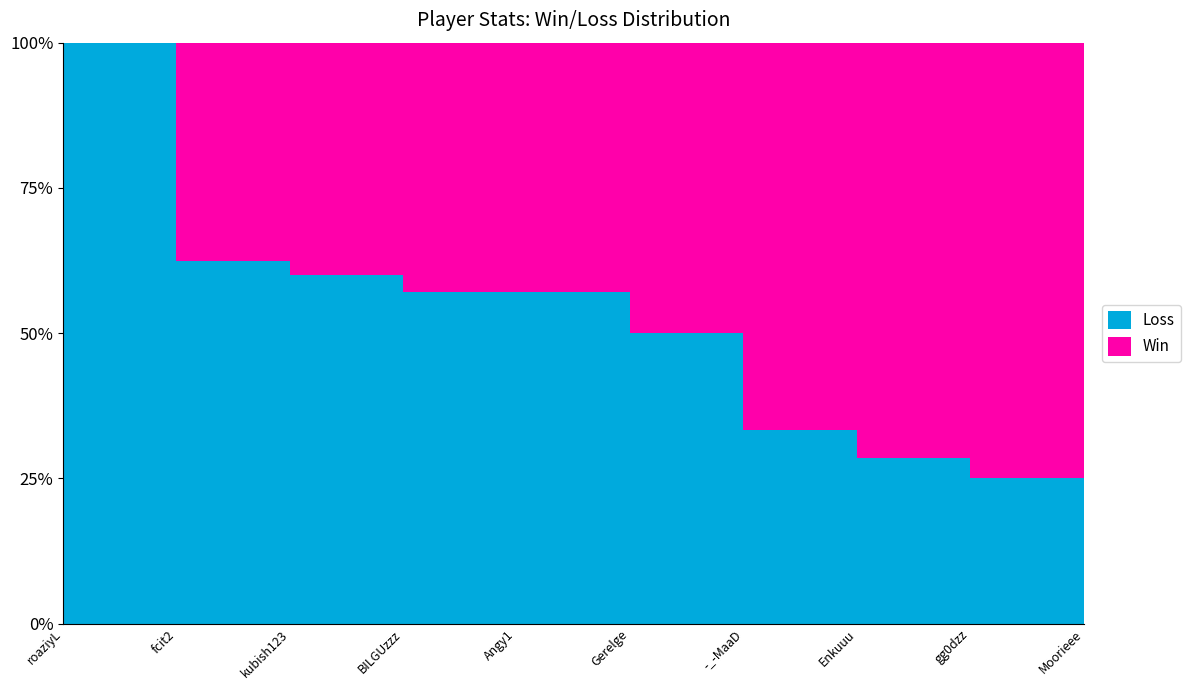

What is the sum of the Loss values at roaziyL and Angy1?

6